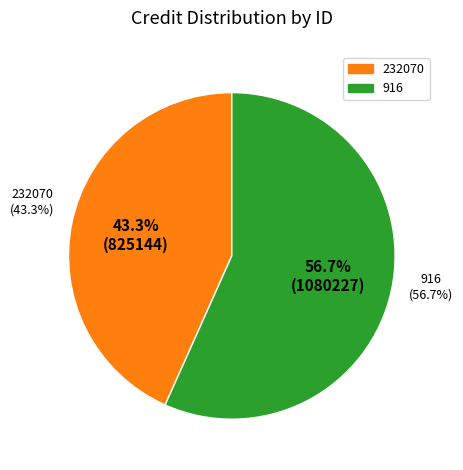

Is 232070 the majority of the pie?

No